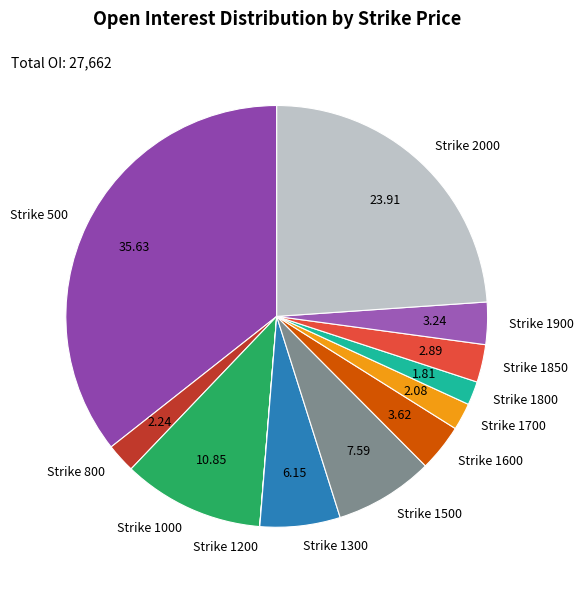

Does Strike 2000 represent more than half of the total?

No